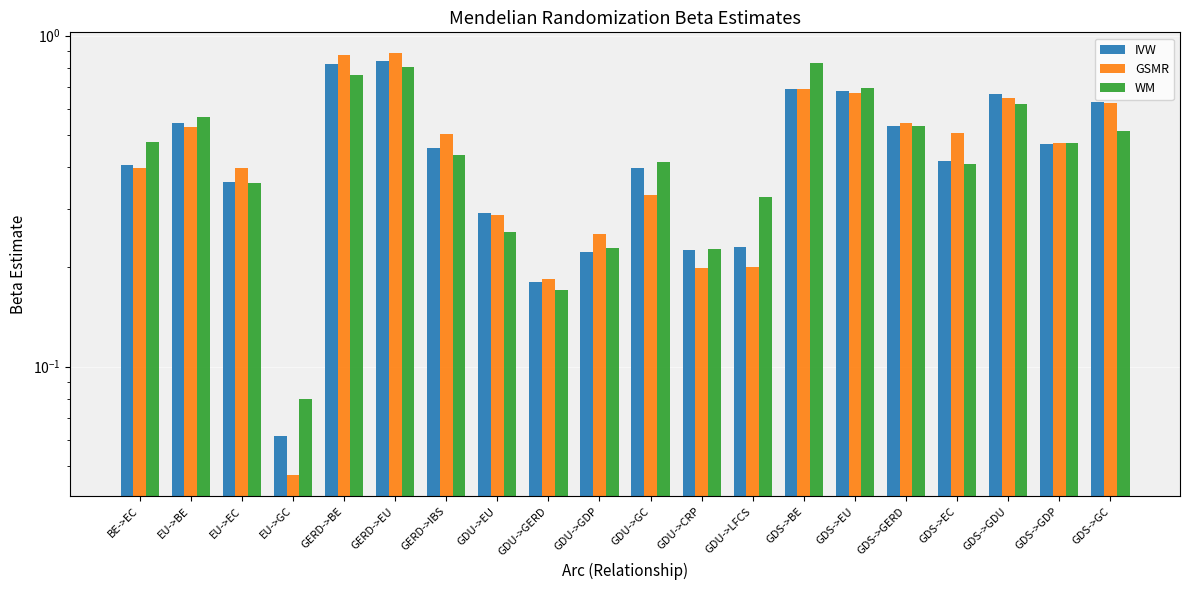

The value of IVW at GDS->GC is 0.9. True or false?

False